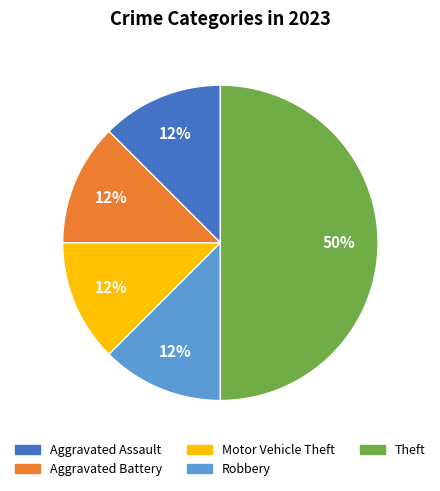

To the nearest percent, what is the average slice percentage?

20%